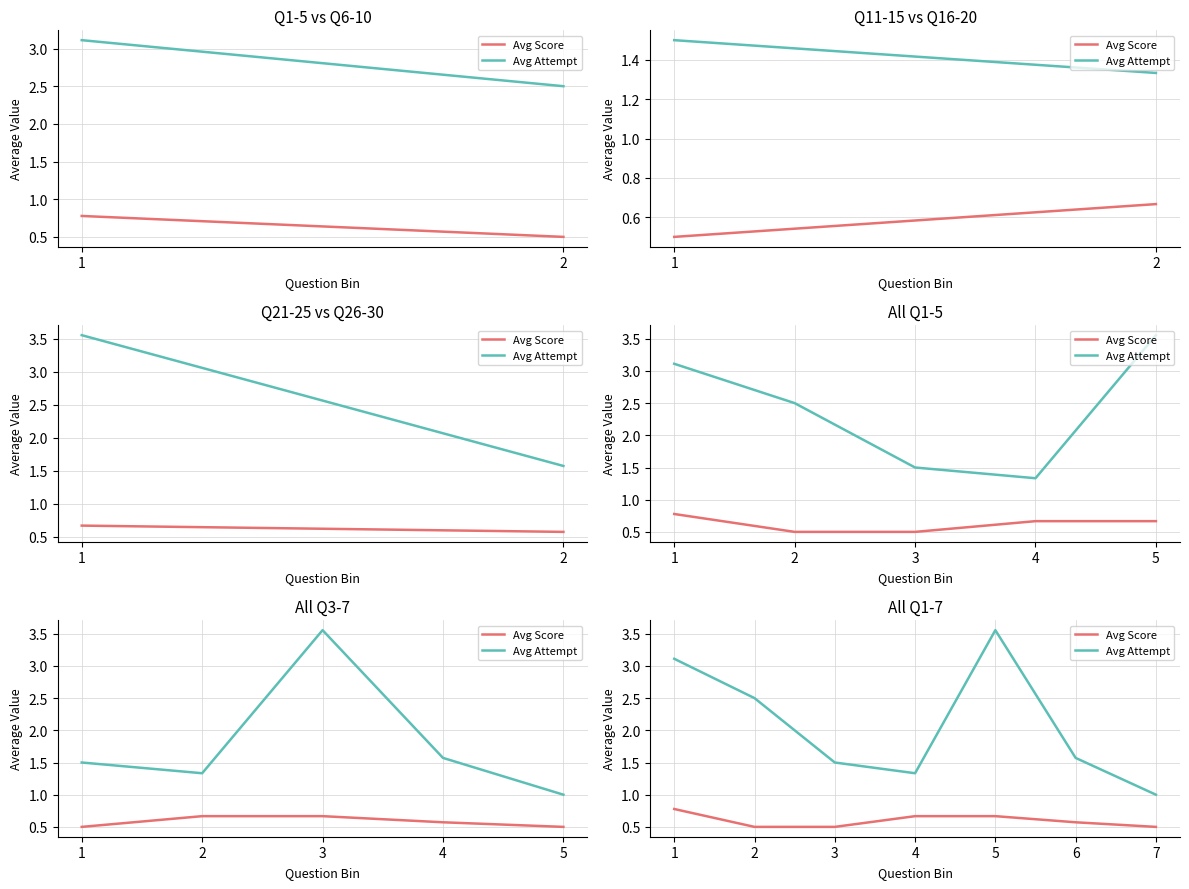

What is the average value of the Avg Attempt series?

2.1